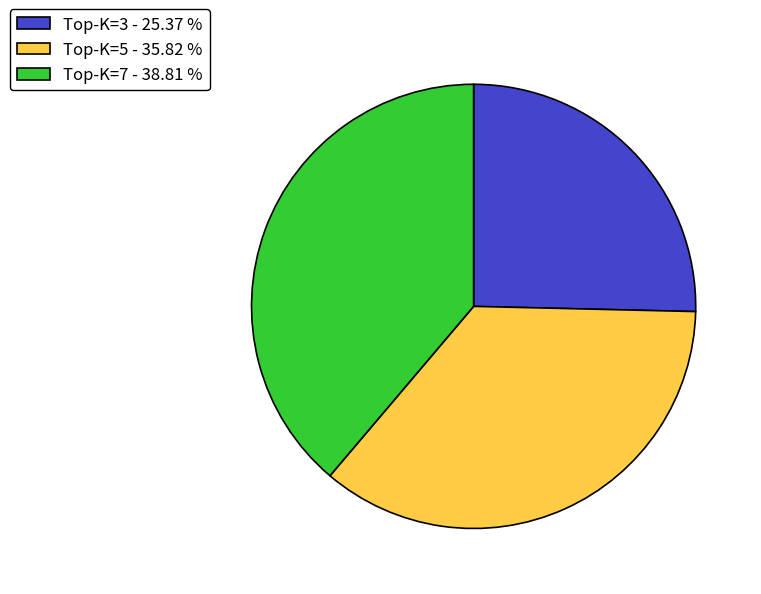

How many segments does this pie chart have?

3